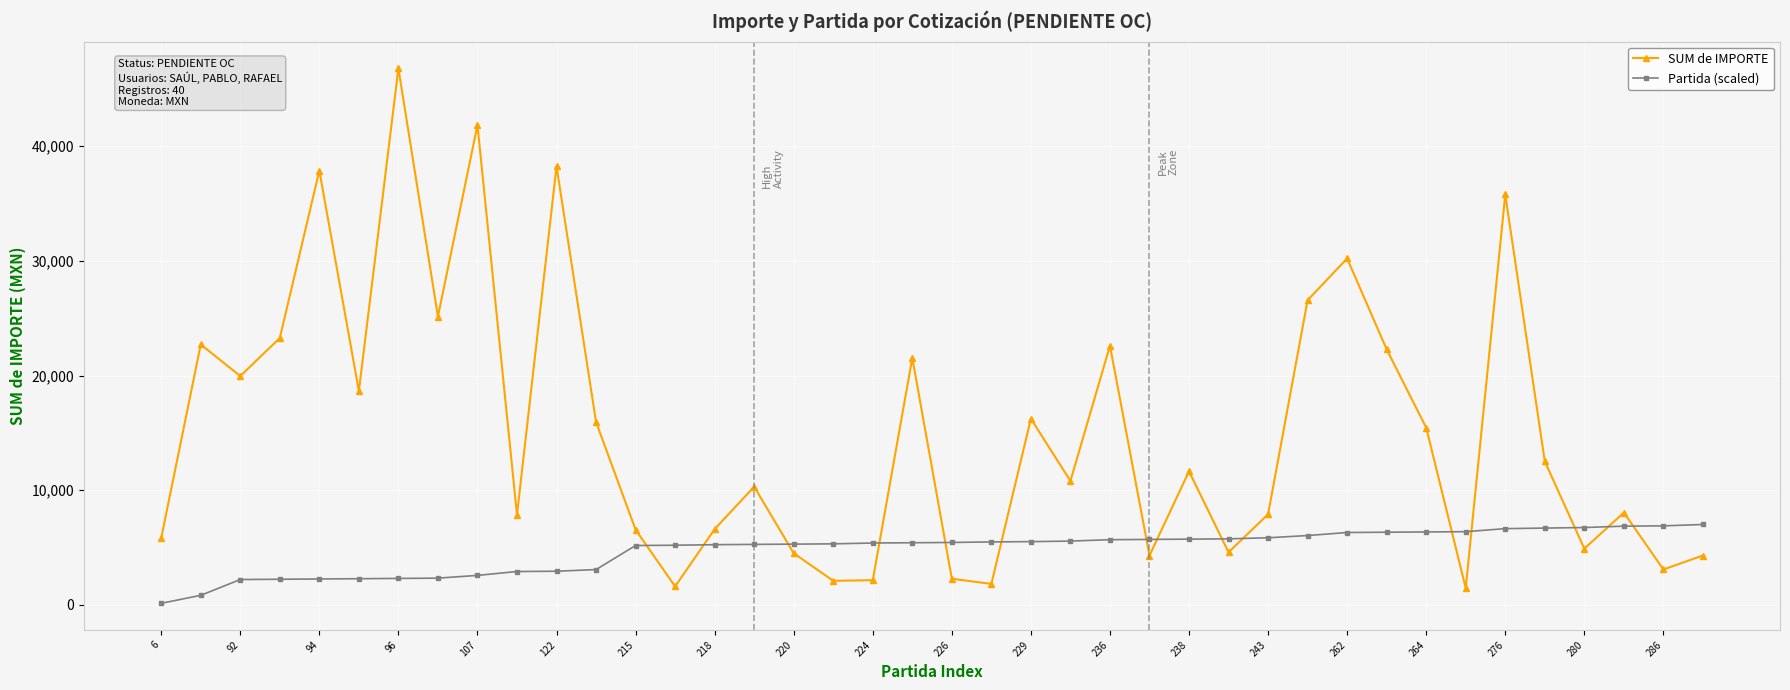

Which series ends up on top after the final intersection of Partida (scaled) and SUM de IMPORTE?

Partida (scaled)